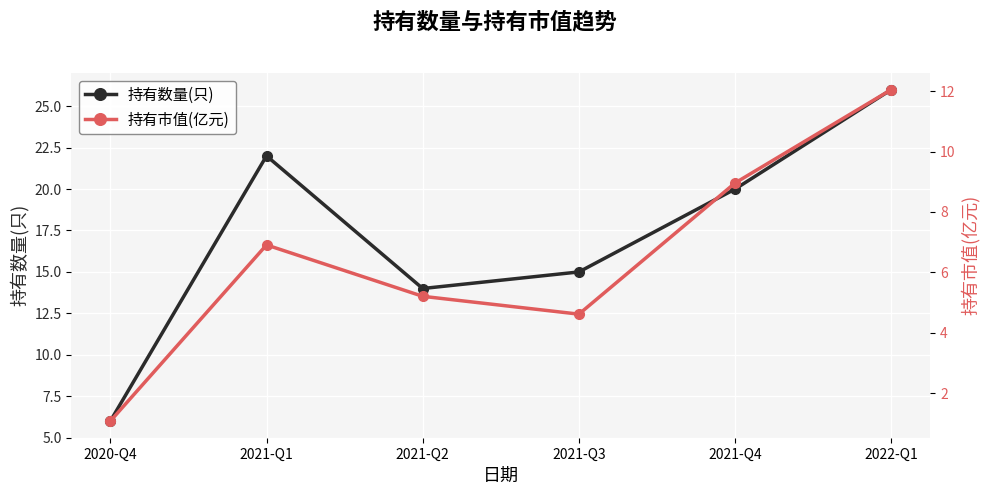

At which category does 持有市值(亿元) reach its first local peak?

2021-Q1